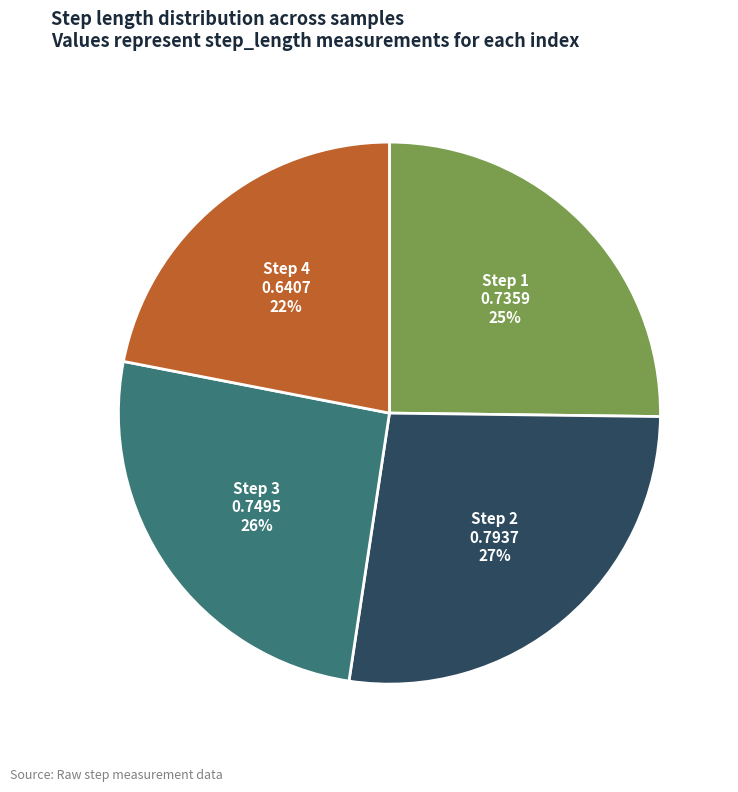

Do Step 4 and Step 1 together represent more than half of the pie?

No